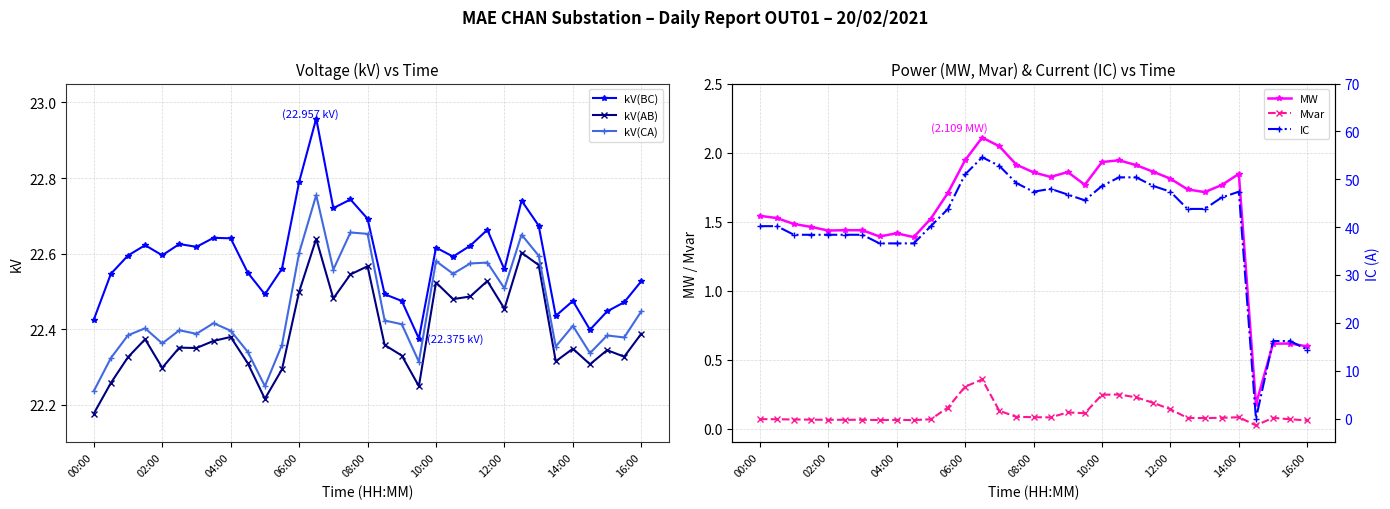

True or false: Mvar and MW cross at least once.

False